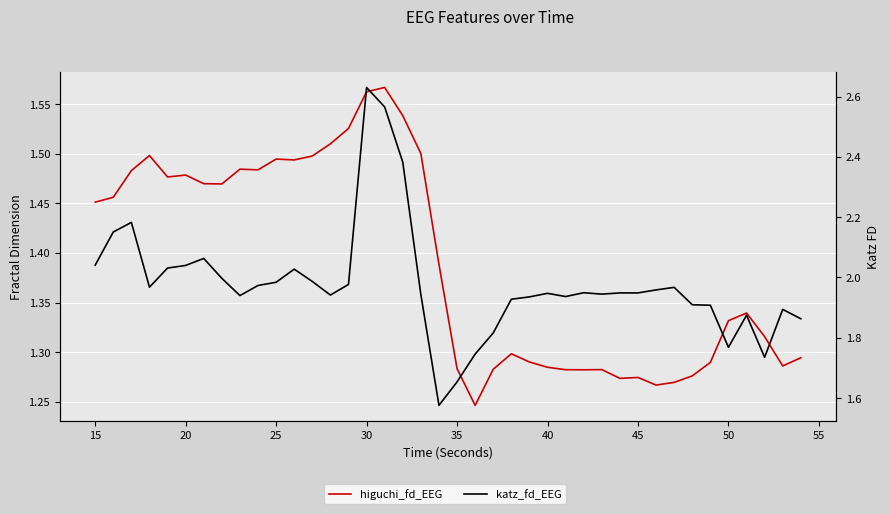

Is the value of katz_fd_EEG at 36 greater than the value of higuchi_fd_EEG at 33?

Yes